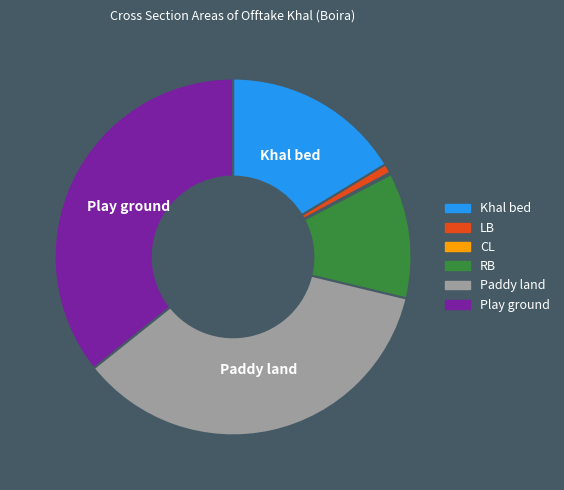

The Khal bed slice represents 24% of the pie. True or false?

False